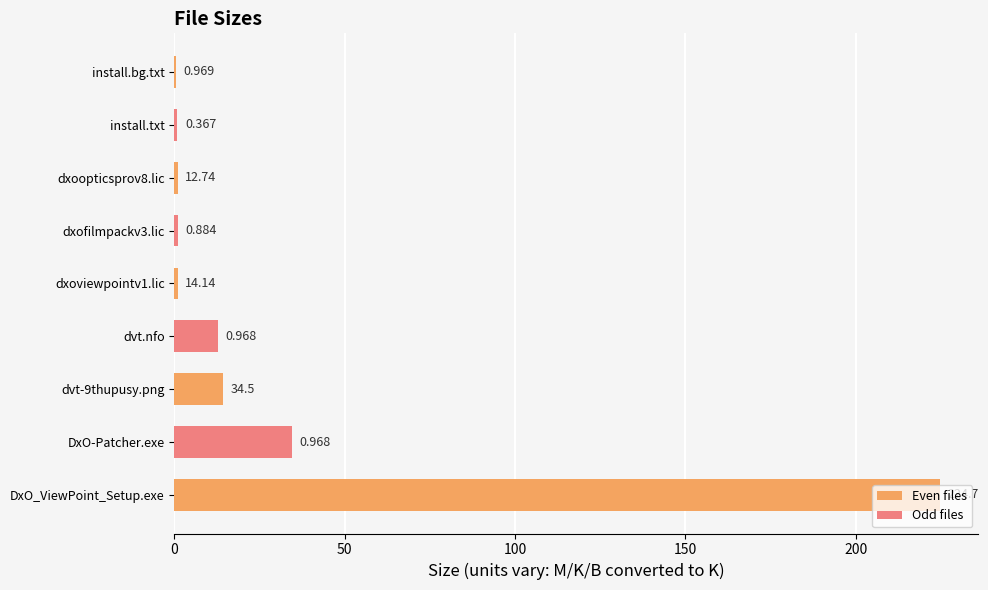

Rank the categories by value from highest to lowest.

Setup/DxO_ViewPoint_Setup.exe, DVT/Crack/DxO-Patcher.exe, dvt-9thupusy.png, dvt.nfo, dxoviewpointv1.lic, dxofilmpackv3.lic, dxoopticsprov8.lic, install.txt, install.bg.txt